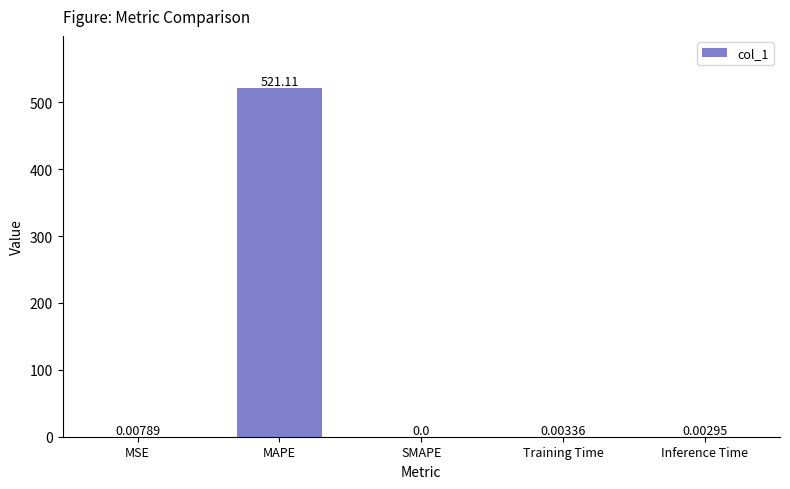

What is the greatest value displayed?

521.1